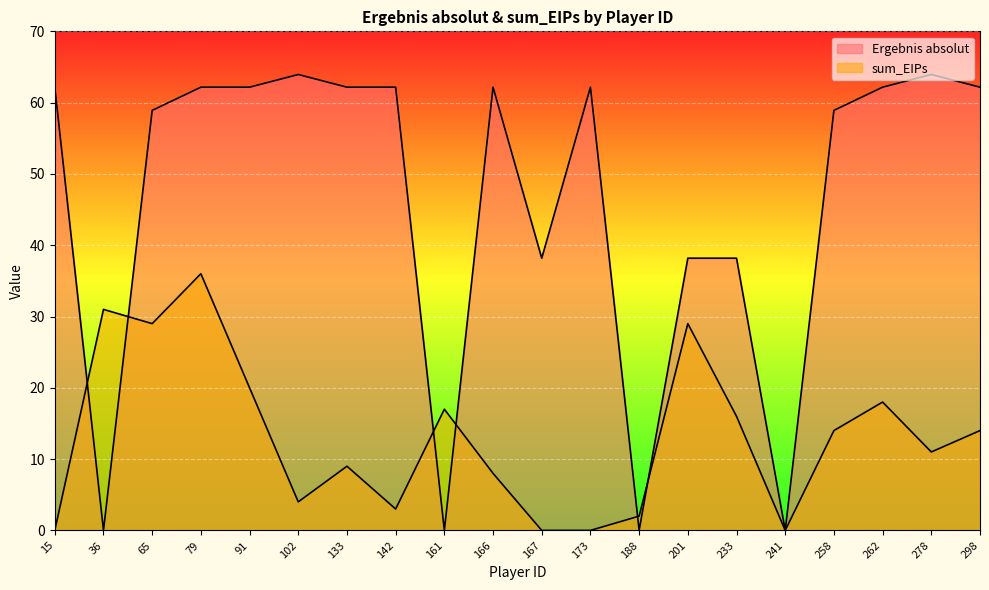

In Ergebnis absolut, how many points are higher than both neighbors (excluding endpoints)?

4